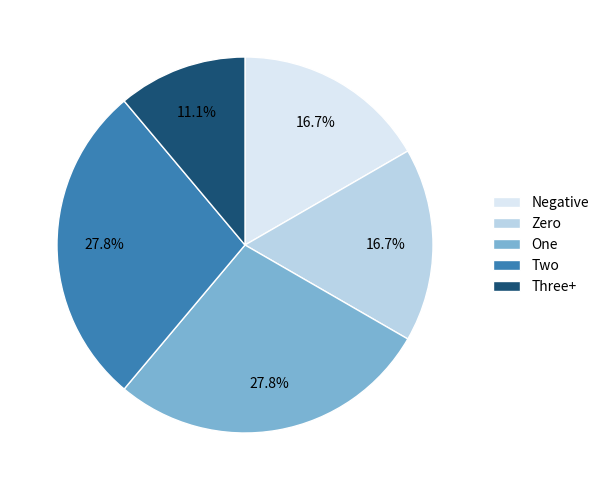

Is there a majority slice in this chart?

No